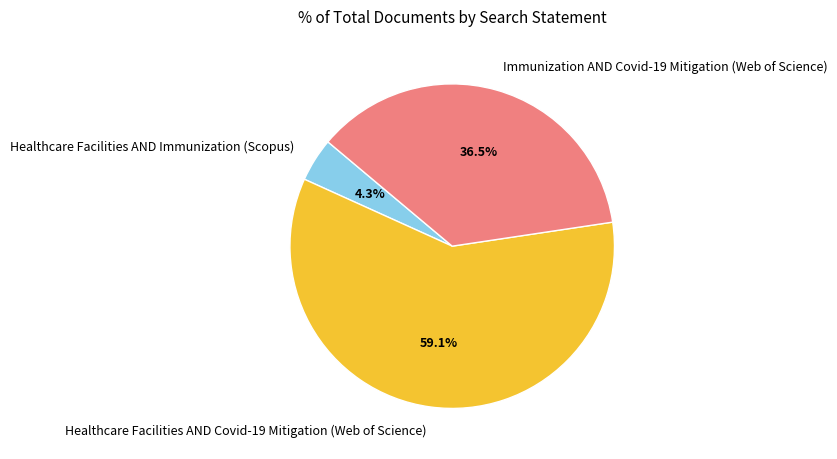

Is it true that Healthcare Facilities AND Covid-19 Mitigation (Web of Science) is 59% of the pie?

True